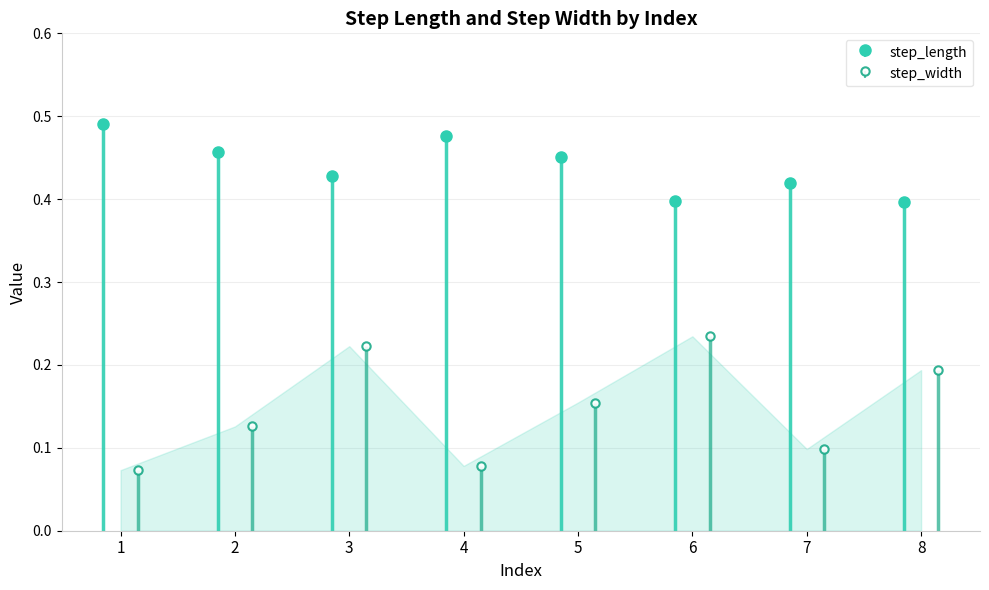

Rank the series by their average value, from highest to lowest.

step_length, step_width